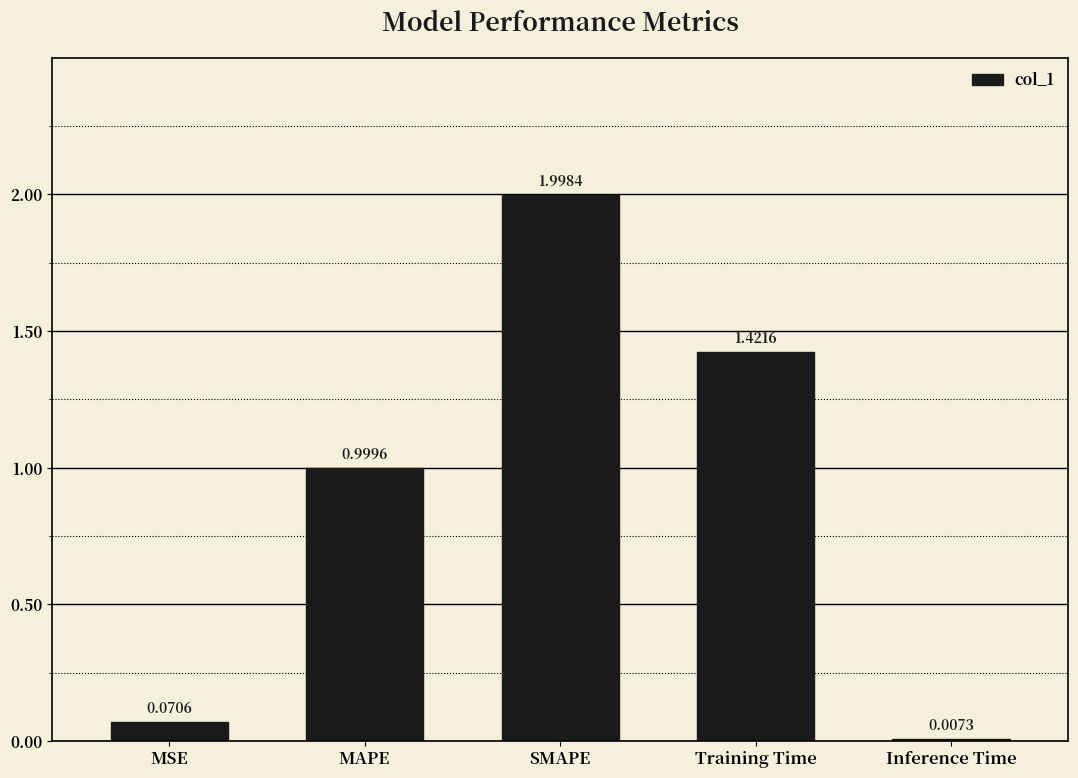

What is the change in value from MAPE to Training Time?

+0.4